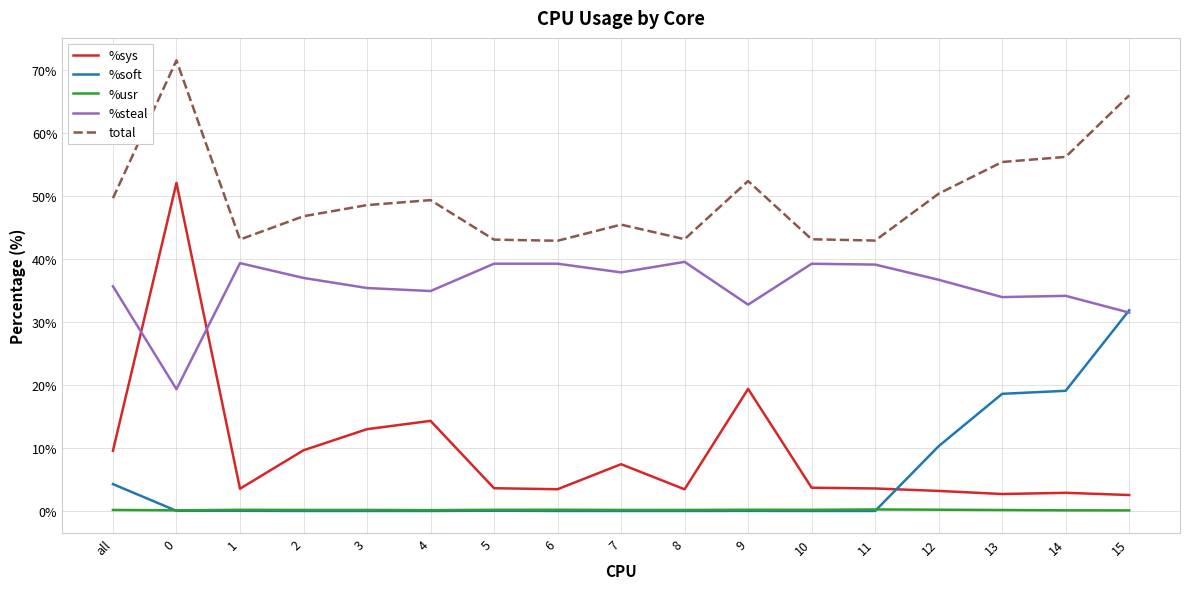

Which category has the highest value in the %soft series?

15